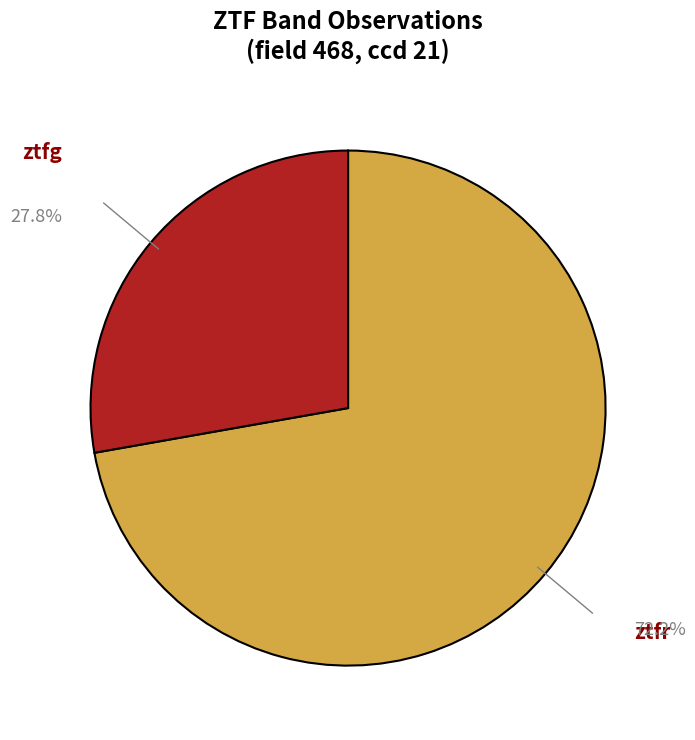

How many segments does this pie chart have?

2